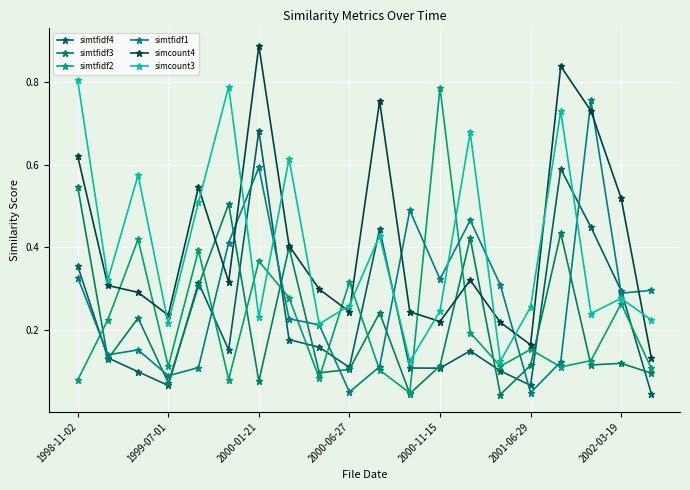

Which series has the widest spread of values?

simcount4